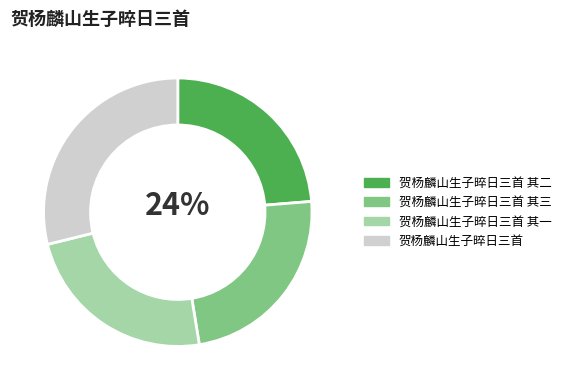

How many slices are in this pie chart?

4